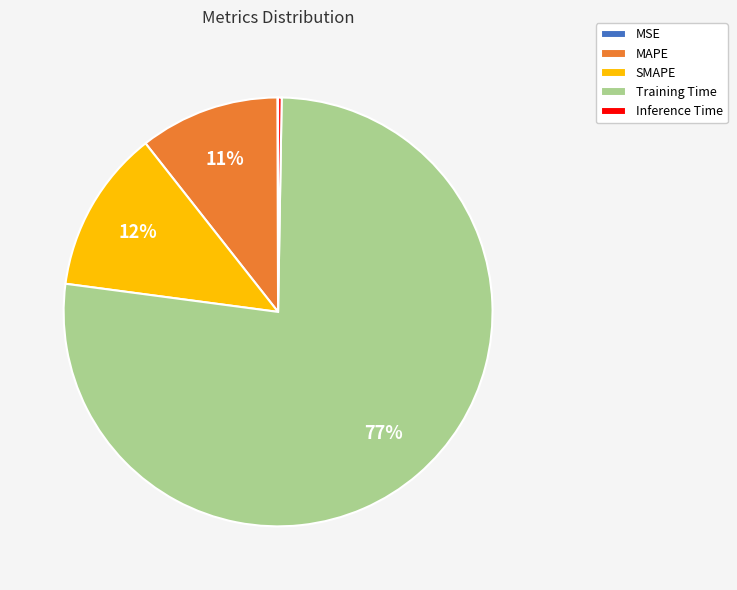

Is the sum of MAPE and SMAPE greater than half?

No